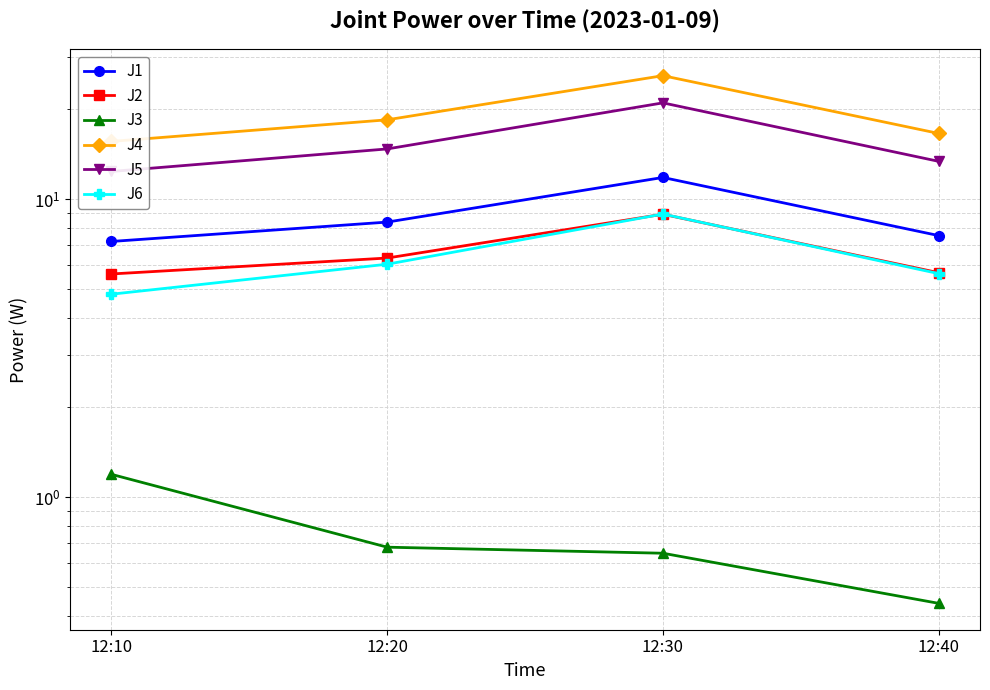

Is it true that J2 equals 8.9 at 12:30?

True